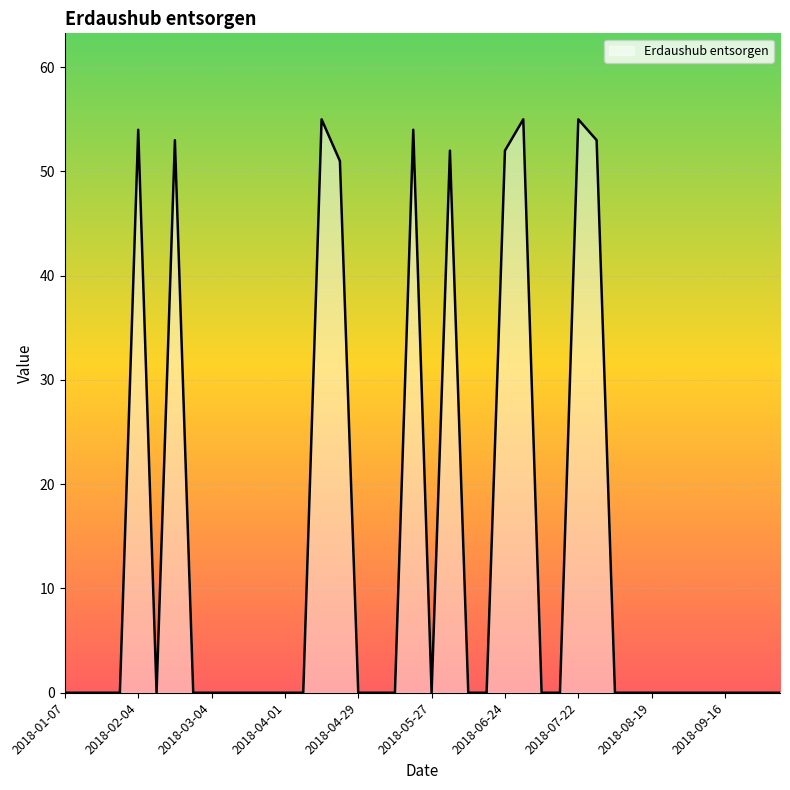

What is the label of the 4th point from the left?

2018-01-28